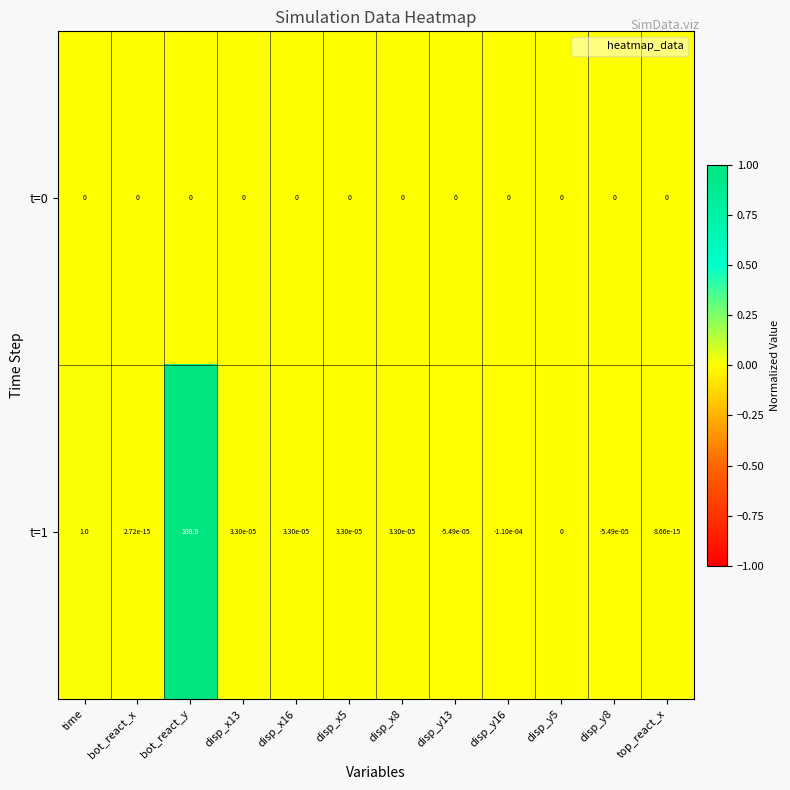

Which category has the highest value across all series?

bot_react_y